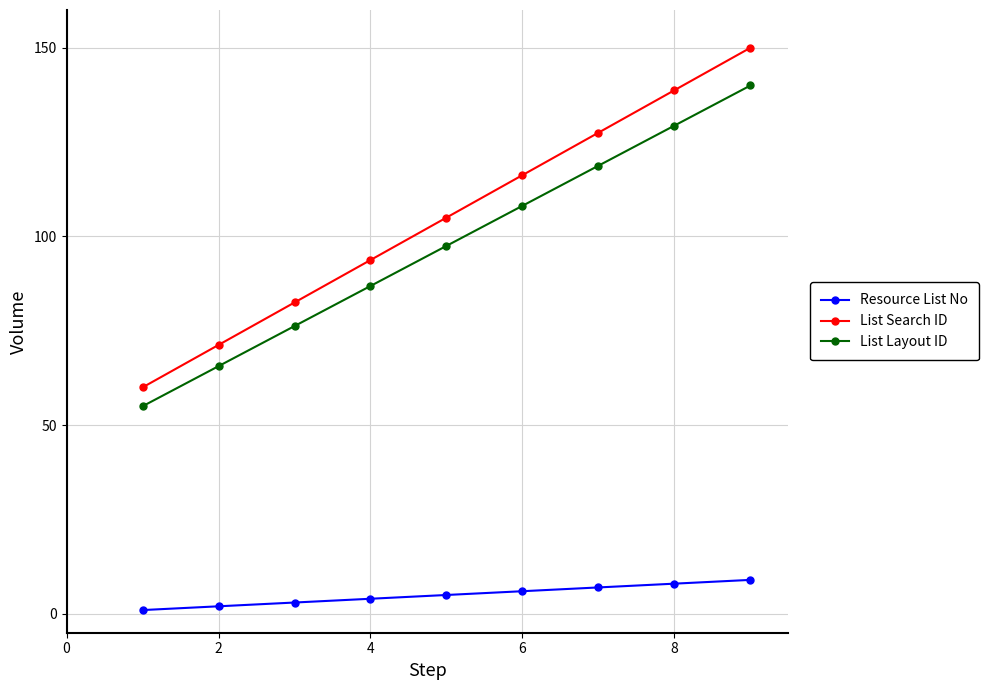

At how many categories does at least one series exceed 38?

9